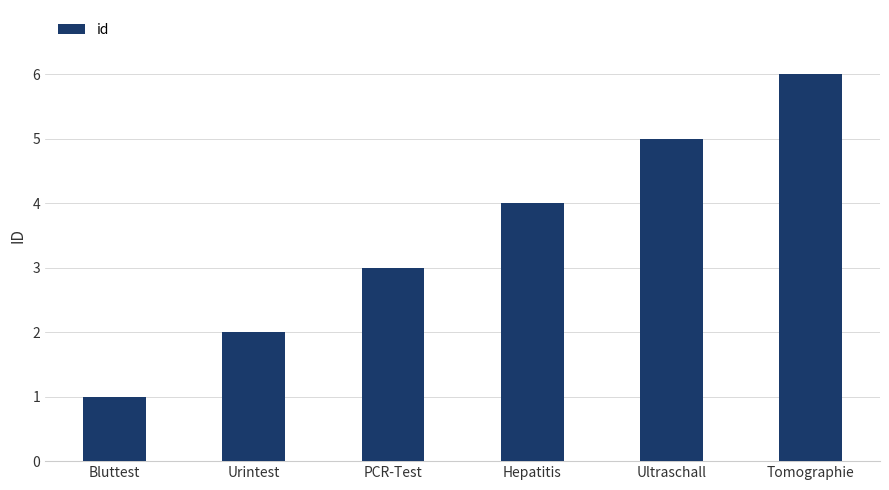

Reading left to right, what are all the values shown in this chart?

1	2	3	4	5	6